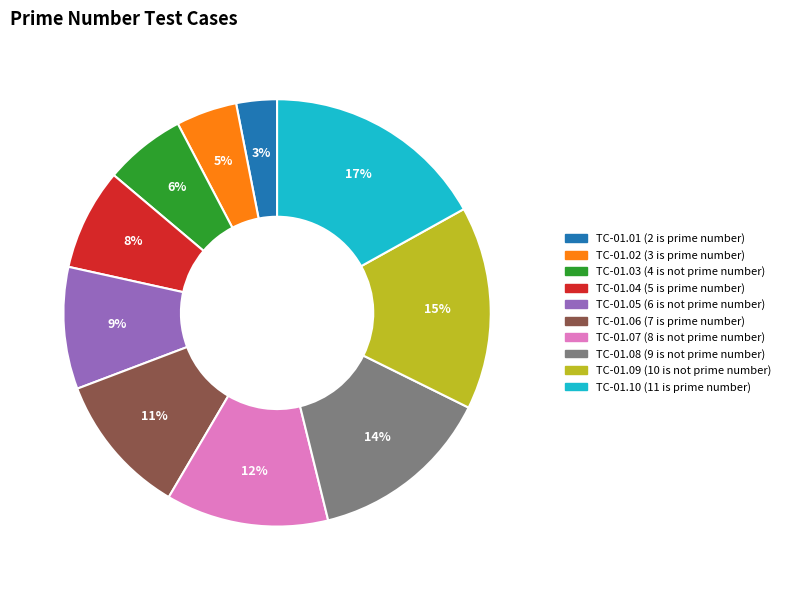

To the nearest percent, what percentage of the pie is TC-01.07 (8 is not prime number)?

12%